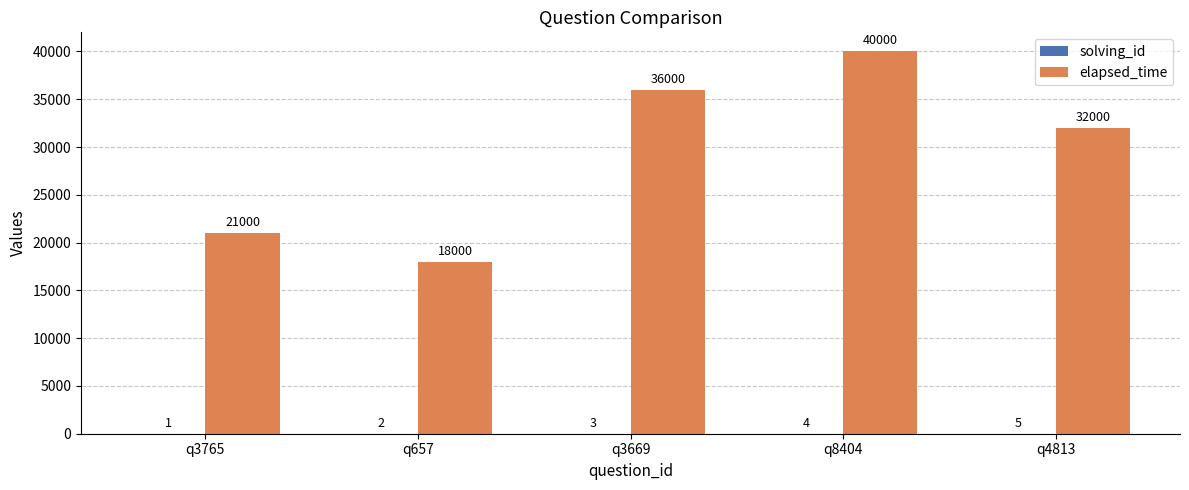

Between q657 and q8404, which series saw the biggest shift?

elapsed_time